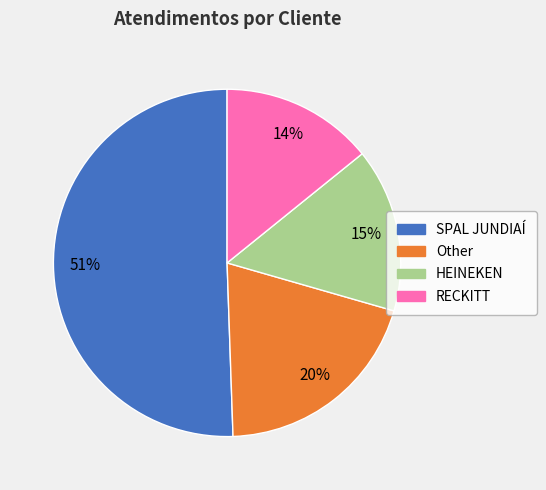

What percentage is the HEINEKEN slice, to the nearest percent?

15%